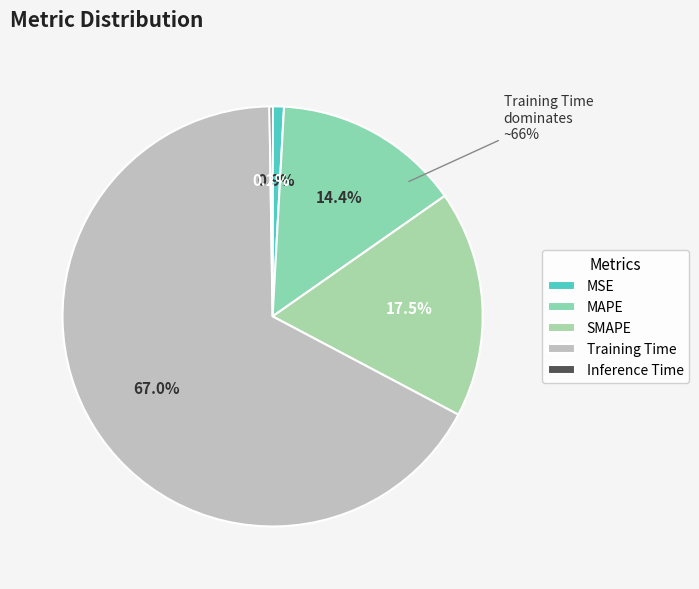

The MAPE slice represents 14% of the pie. True or false?

True